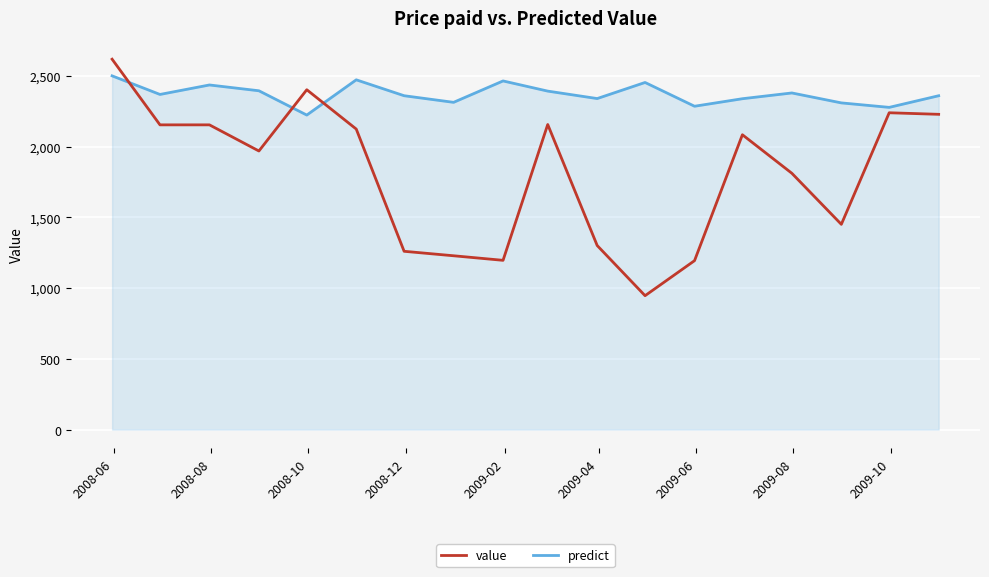

True or false: predict and value cross at least once.

True